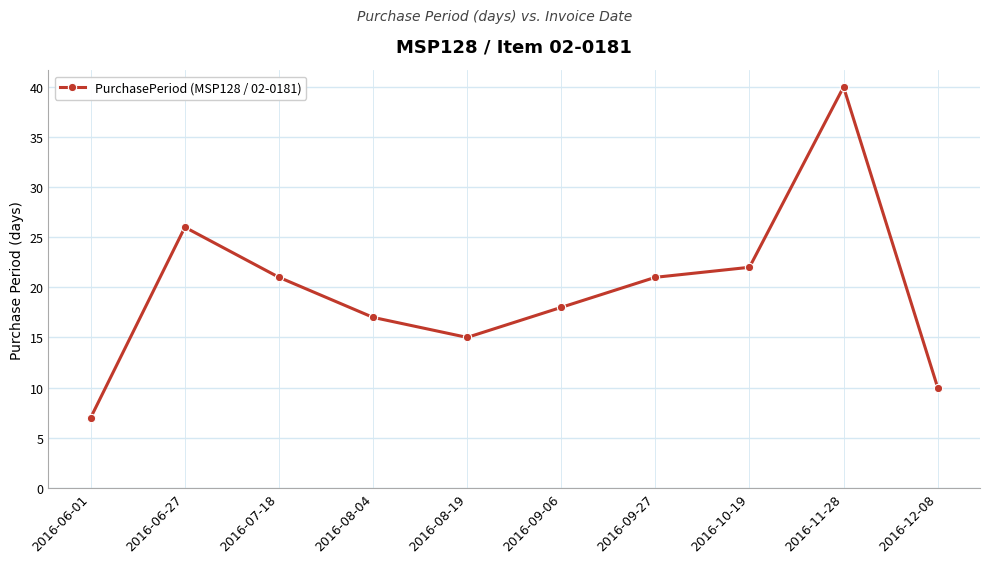

Reading right to left, transcribe all the data shown in this chart.

10	40	22	21	18	15	17	21	26	7